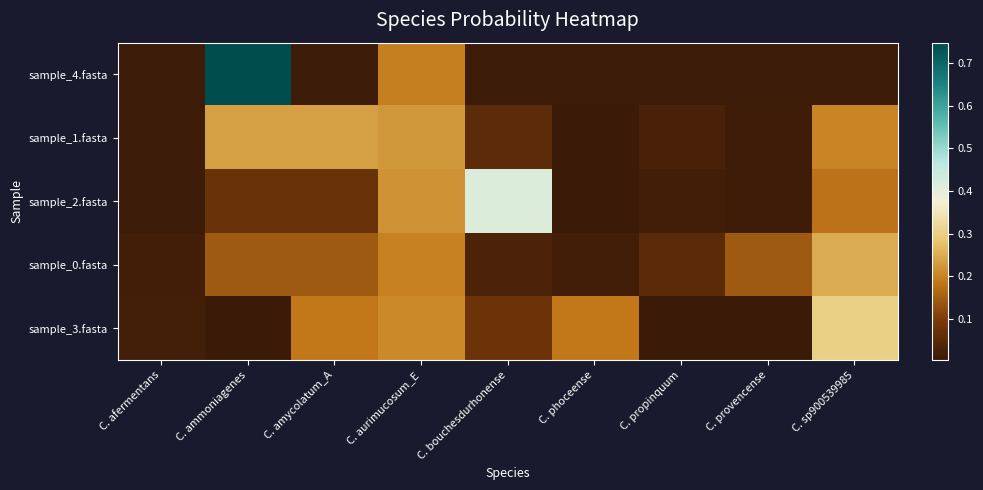

What is the maximum value shown in the chart?

0.7